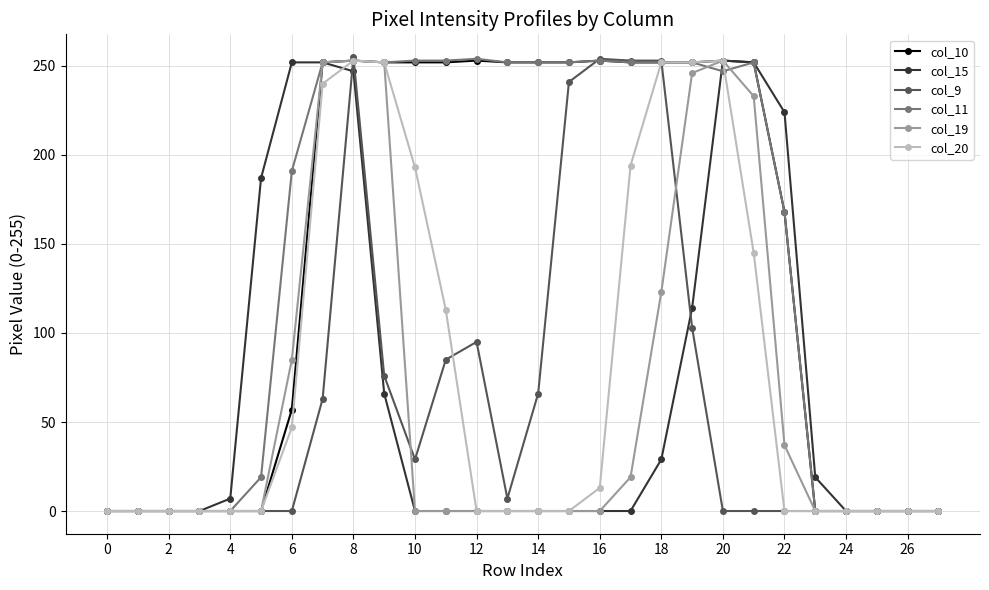

What is the maximum value shown in the chart?

255